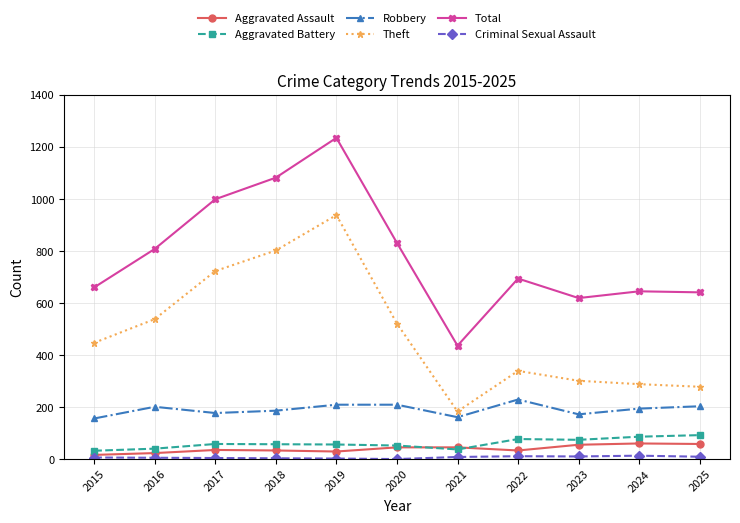

At which category does Total reach its first local valley?

2021